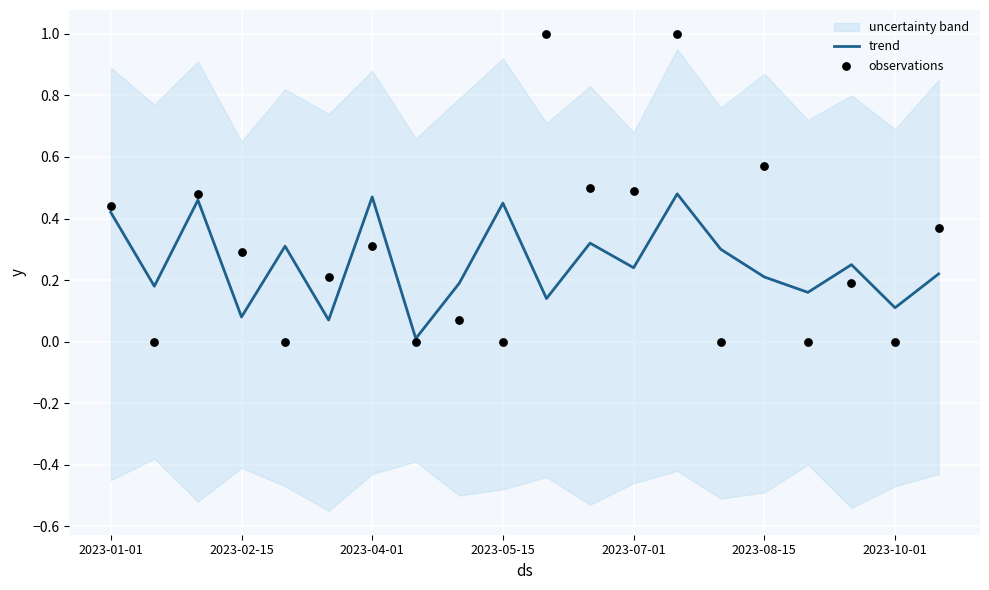

Which series contains the highest Y value?

observations